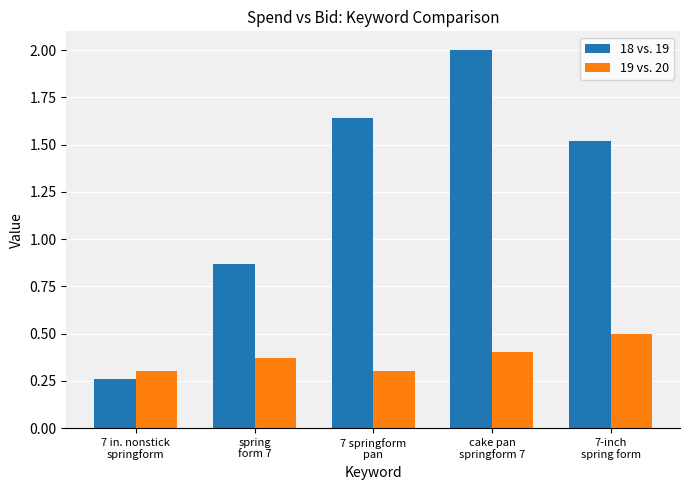

Which series has the widest spread of values?

18 vs. 19